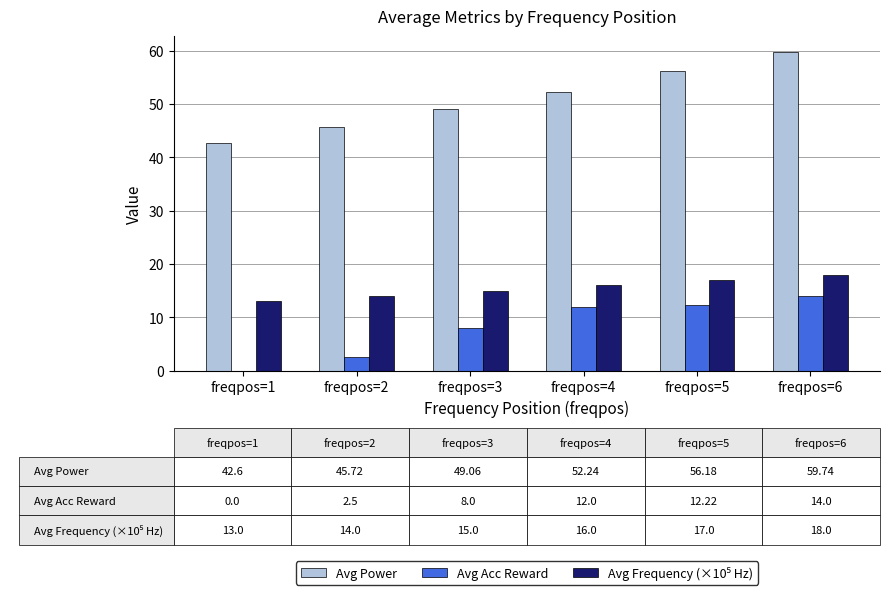

The value of Avg Power at freqpos=1 is 11.9. True or false?

False